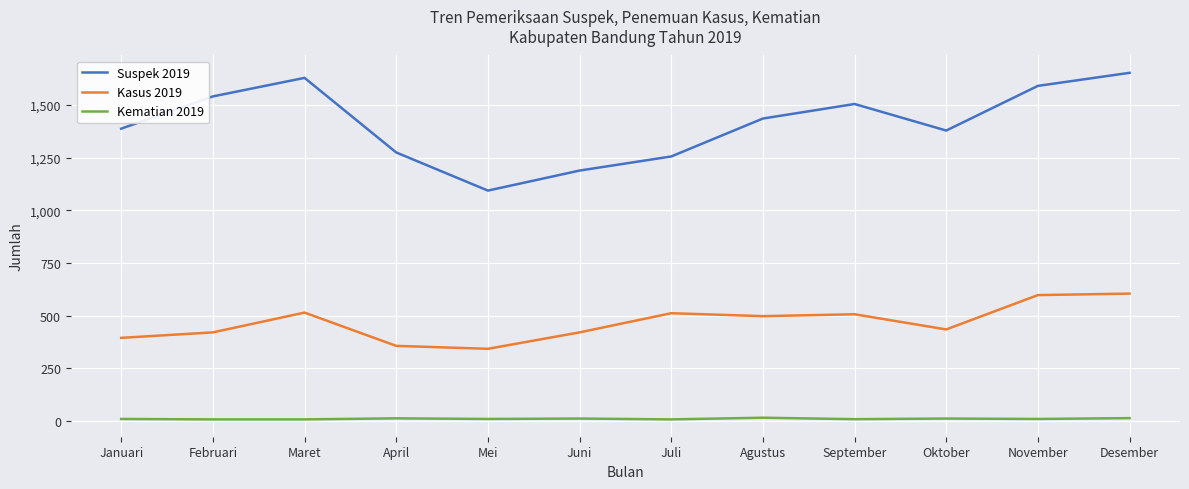

The Suspek 2019 series shows 1189 at Juni. True or false?

True